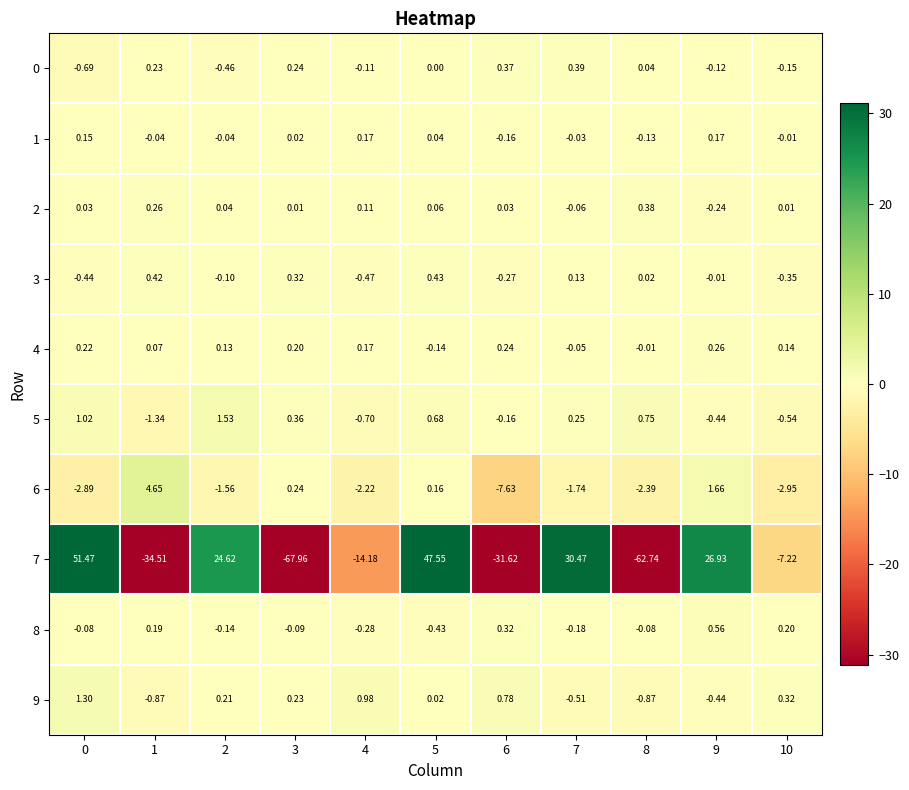

Is the value of 8 at 1 greater than the value of 2 at 8?

No